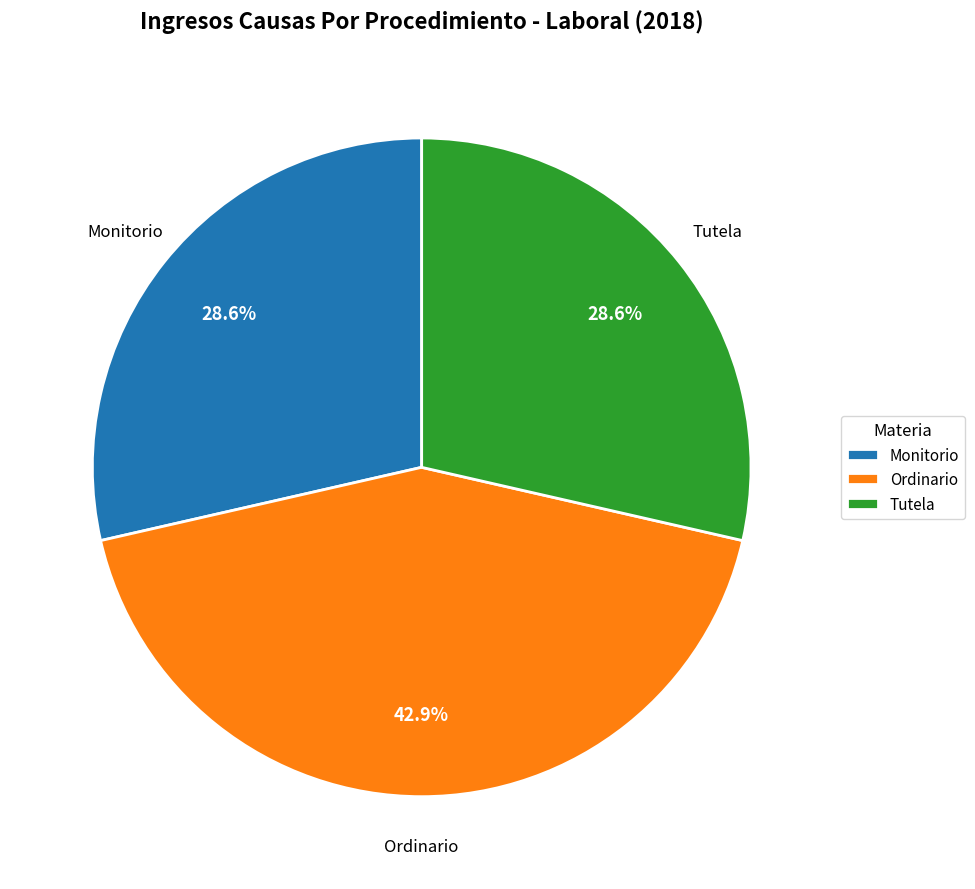

Between Monitorio and Ordinario, which is larger?

Ordinario